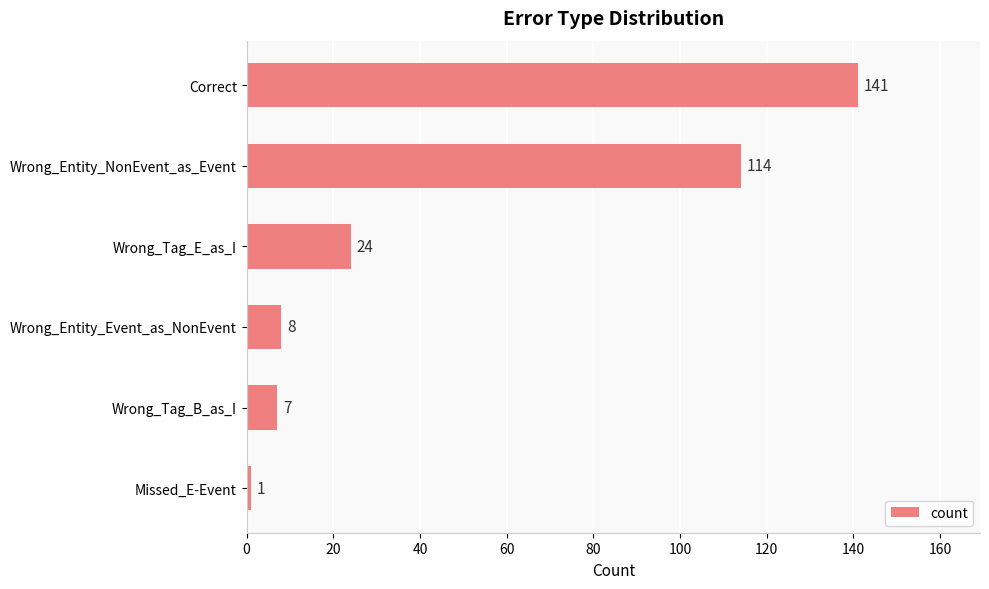

How many values are below 24?

3